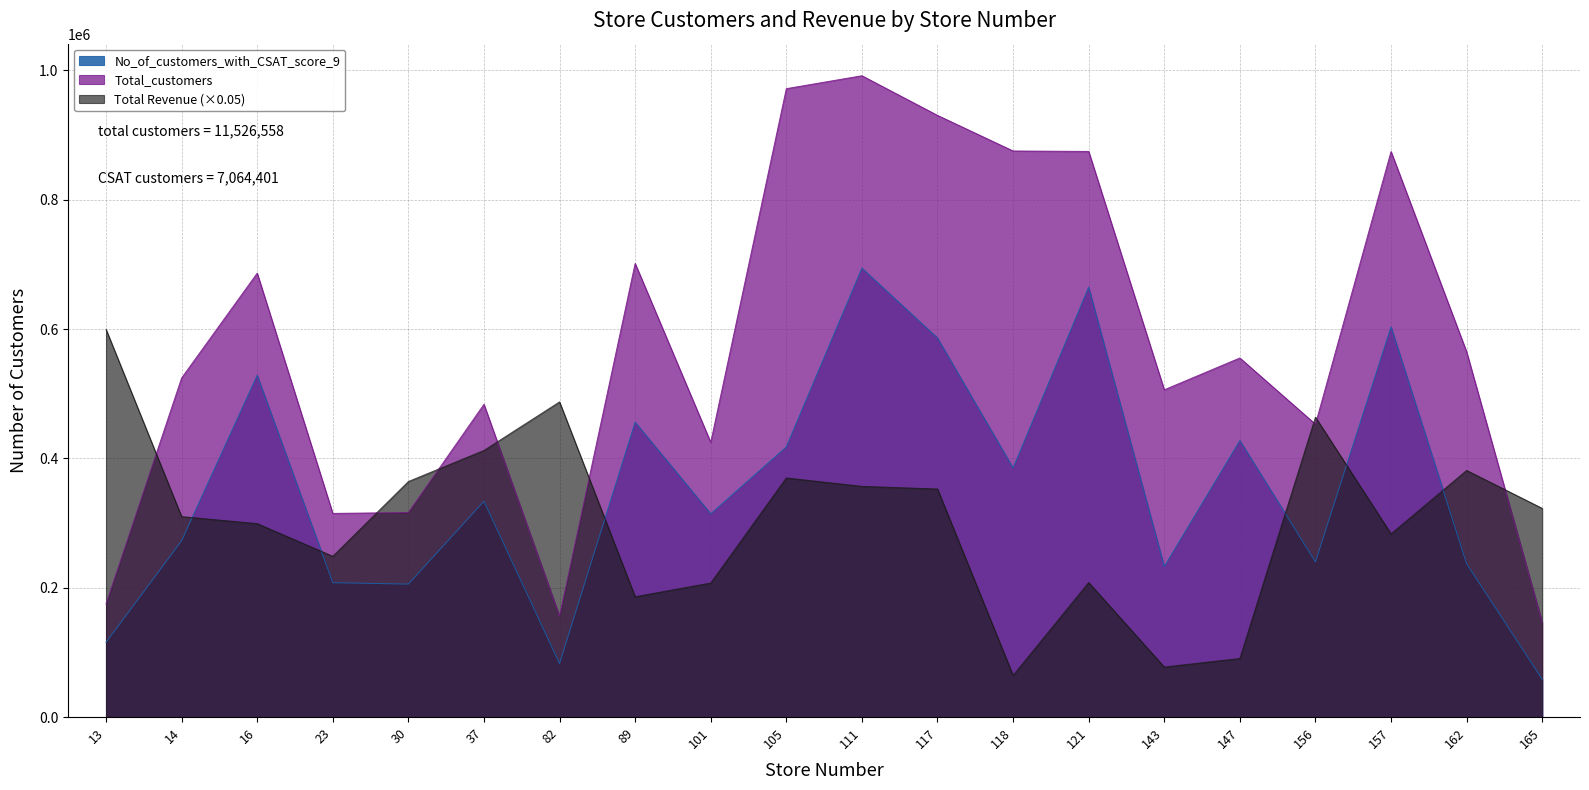

How many values in the No_of_customers_with_CSAT_score_9 series exceed 333706?

9